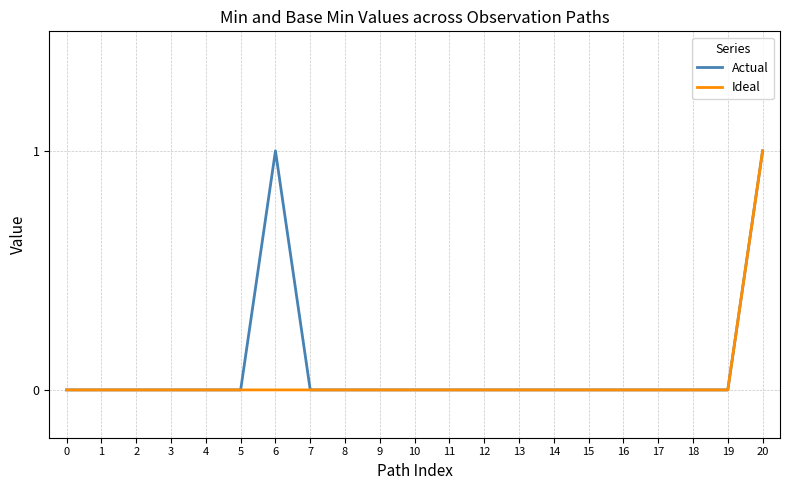

Is it true that Actual equals 0 at 9?

True